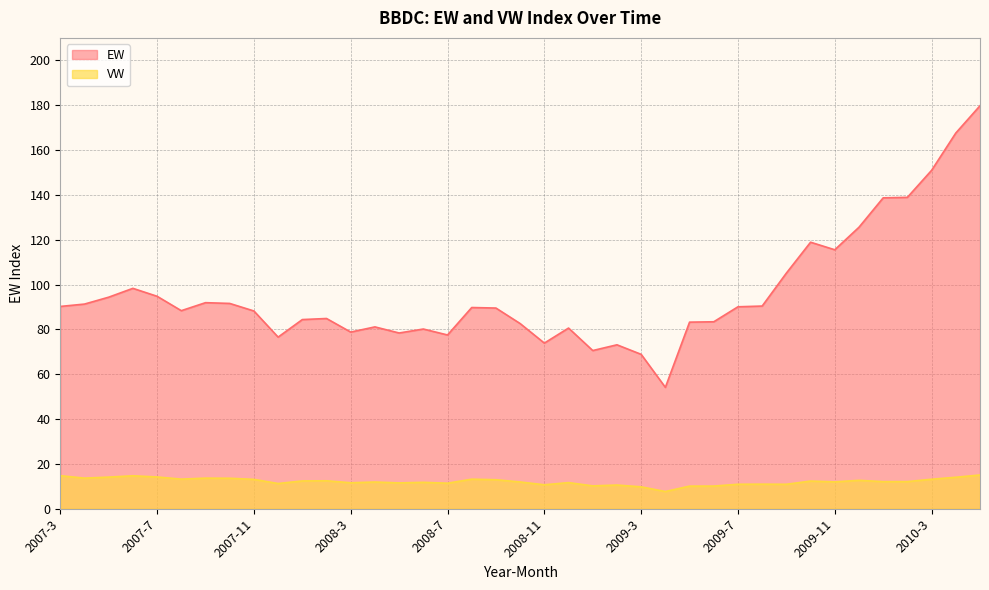

Which category has the lowest value across all series?

2009-4